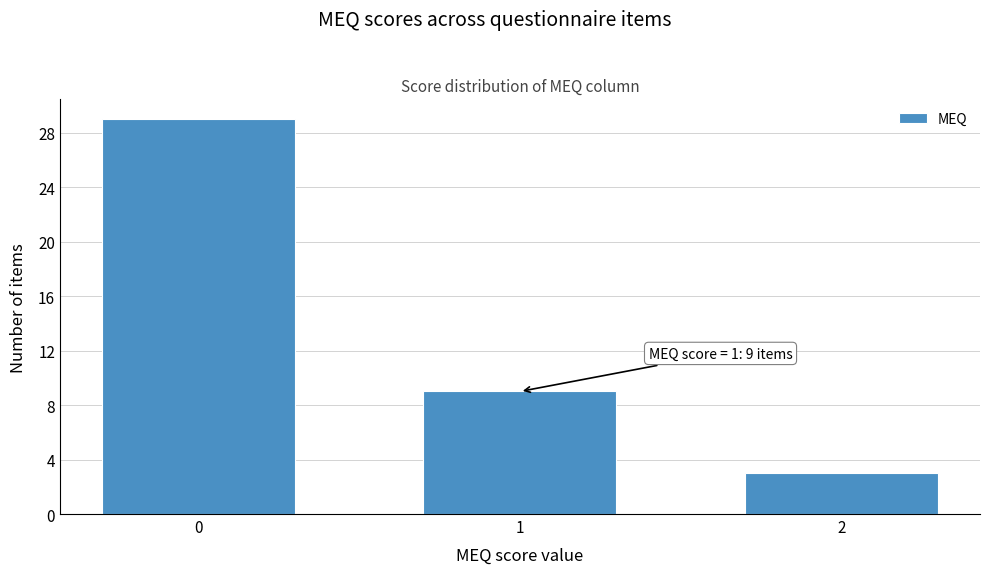

Reading right to left, extract all data points from this chart.

2=3	1=9	0=29